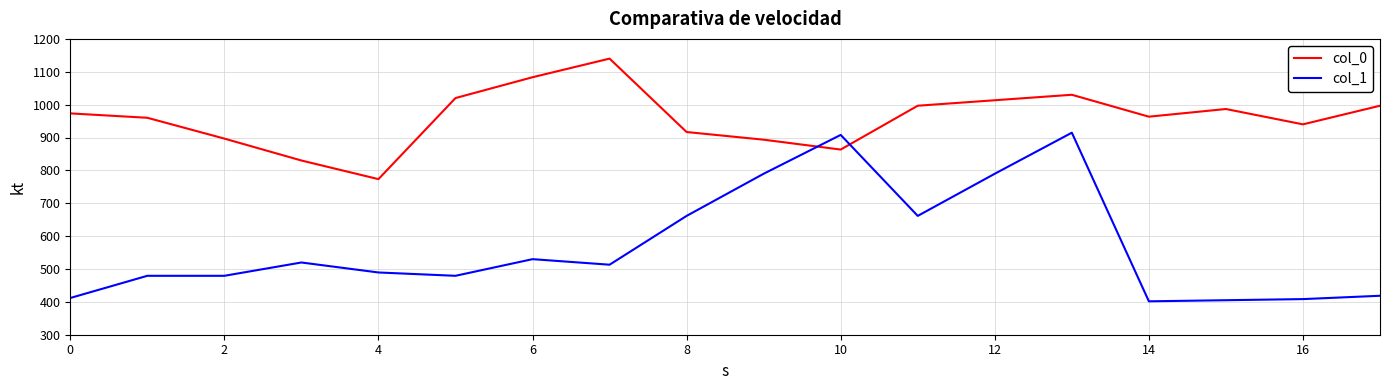

True or false: col_0 and col_1 intersect in this chart.

True